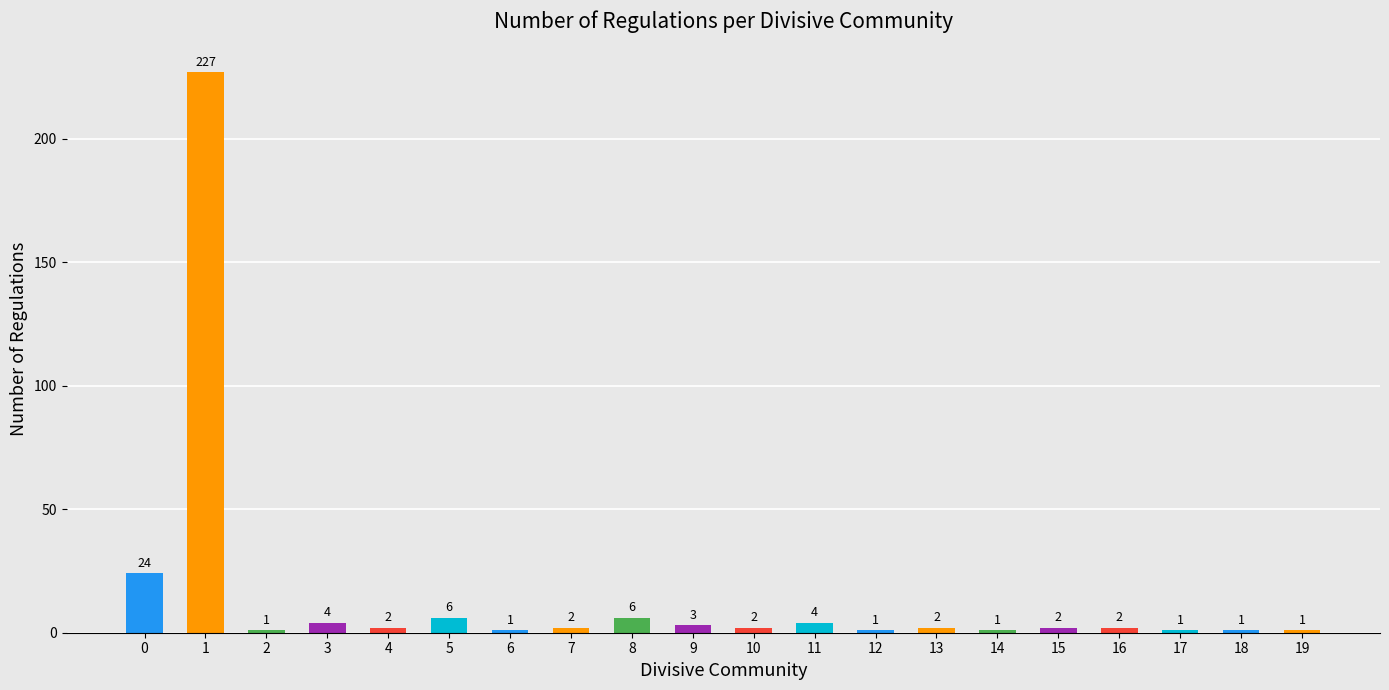

What is the ratio of the value at 6 to the value at 4?

0.5